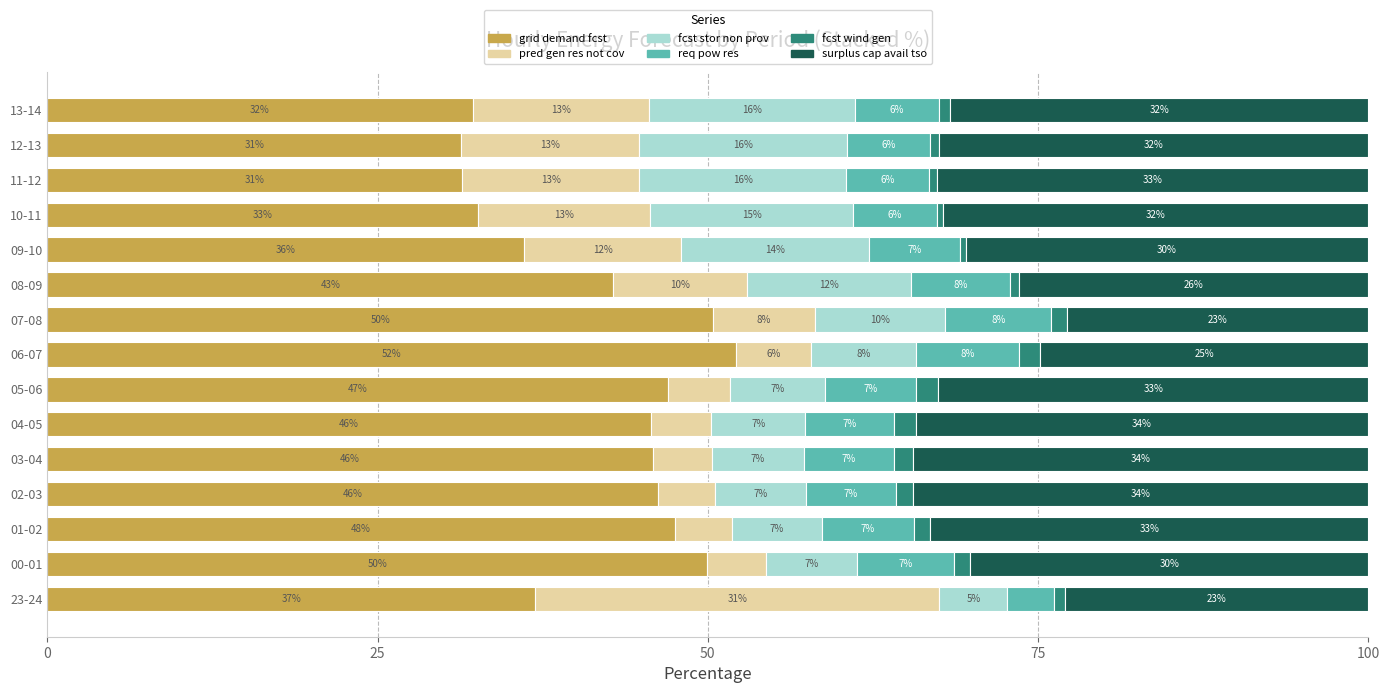

True or false: grid demand fcst has a value of 12.6 at 00-01.

False